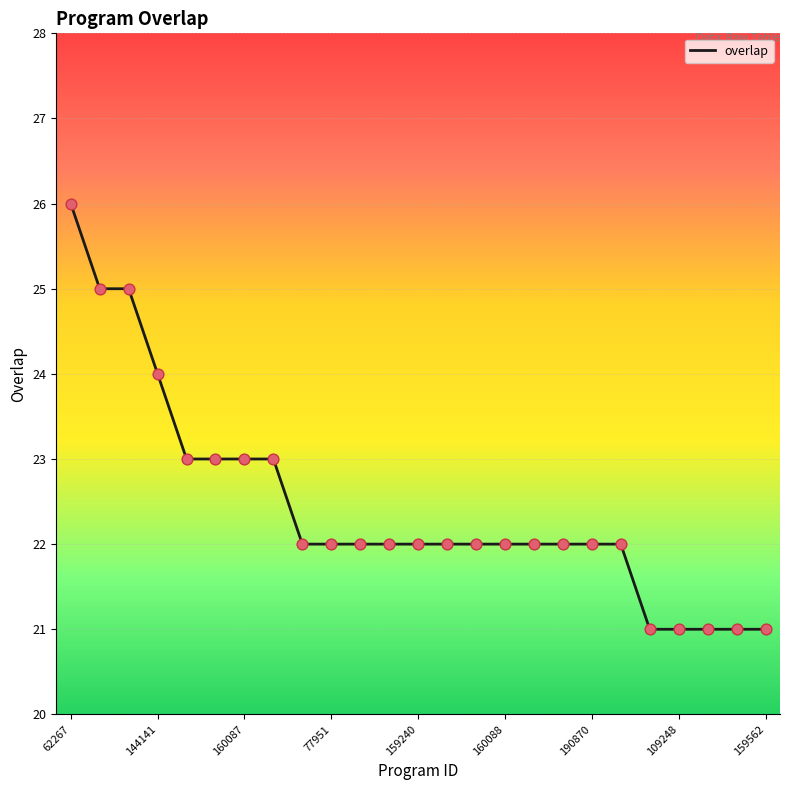

What is the minimum value shown in the chart?

21